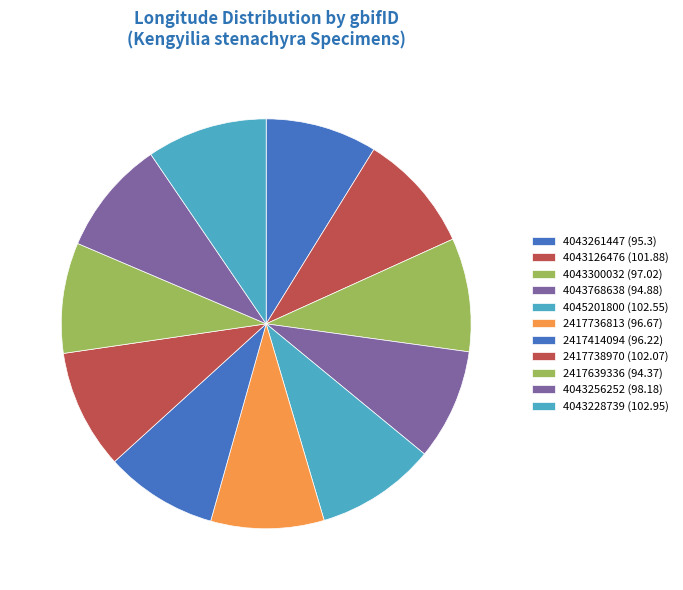

How many slices are in this pie chart?

11